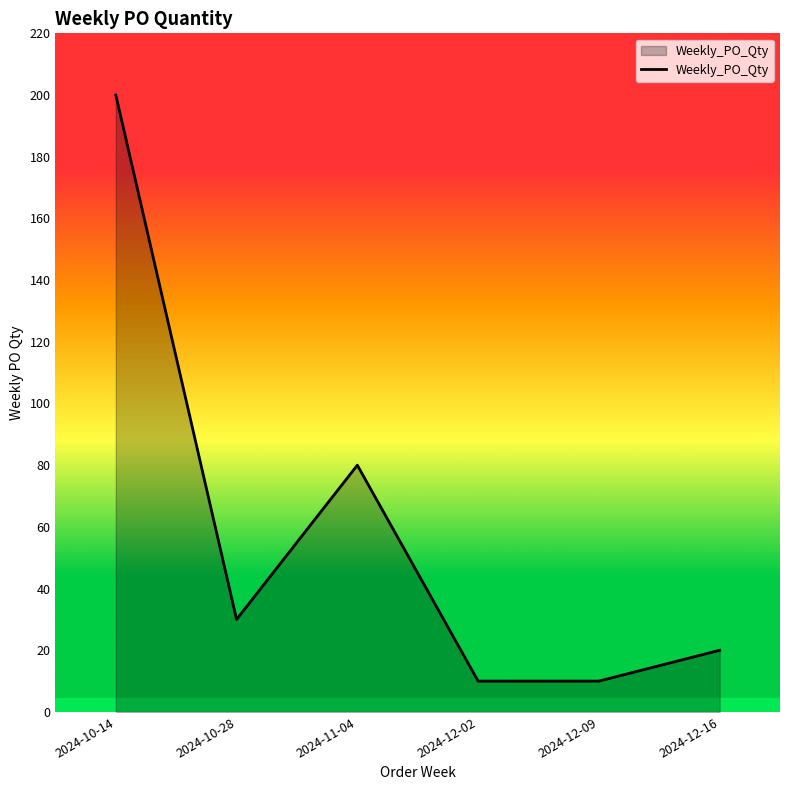

The chart shows a value of 34 at 2024-12-16. True or false?

False